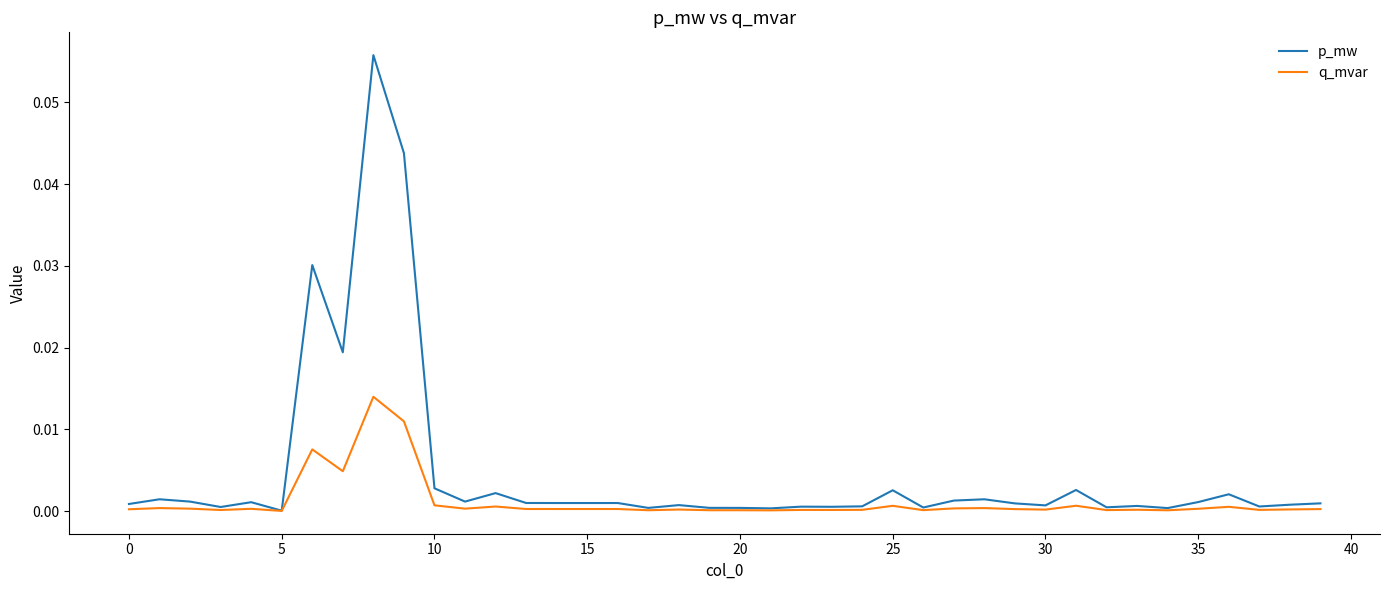

Which series has the largest total across all categories?

p_mw